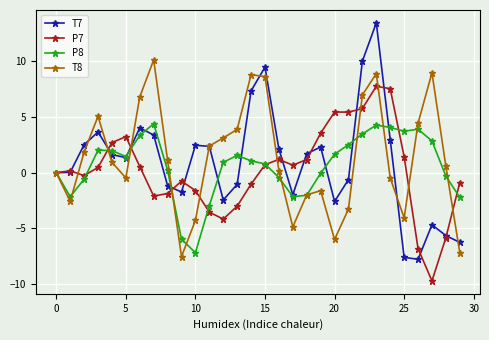

Count the number of categories in the chart.

30